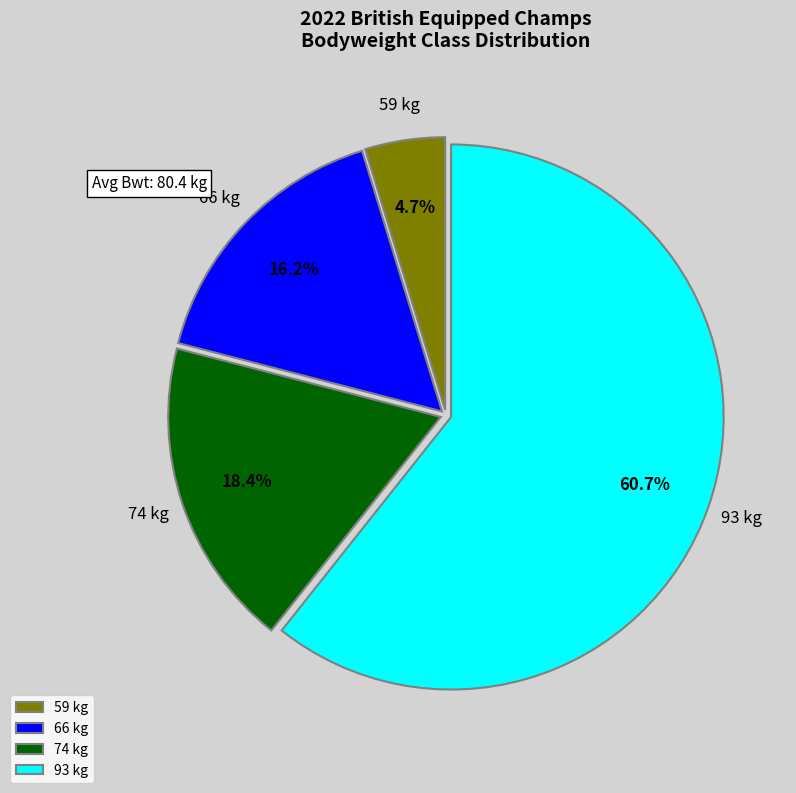

Approximately how many times larger is the value at 66 kg compared to 74 kg?

0.9